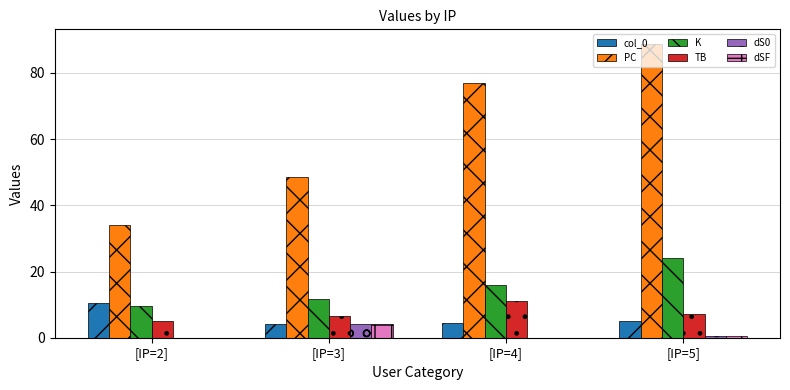

Between [IP=3] and [IP=4], which series saw the biggest shift?

PC